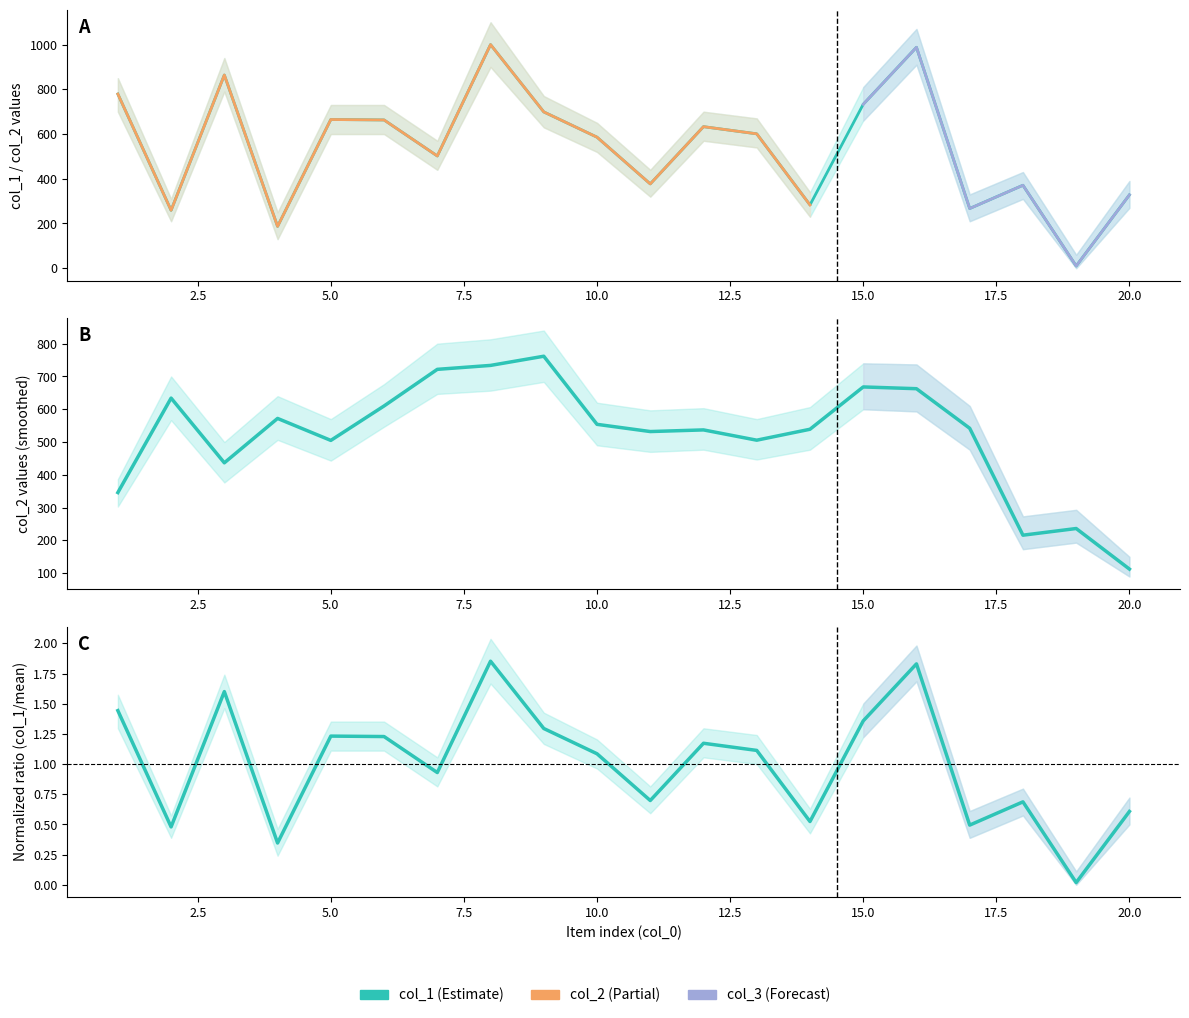

Reading left to right, list all the values displayed in this chart.

col_1: 779.0	259.0	864.0	187.0	665.0	663.0	502.0	1000.0	699.0	586.0	377.0	633.0	601.0	283.0	733.0	988.0	267.0	371.0	10.0	328.0
col_2: 1.4	0.5	1.6	0.3	1.2	1.2	0.9	1.9	1.3	1.1	0.7	1.2	1.1	0.5	1.4	1.8	0.5	0.7	0.0	0.6